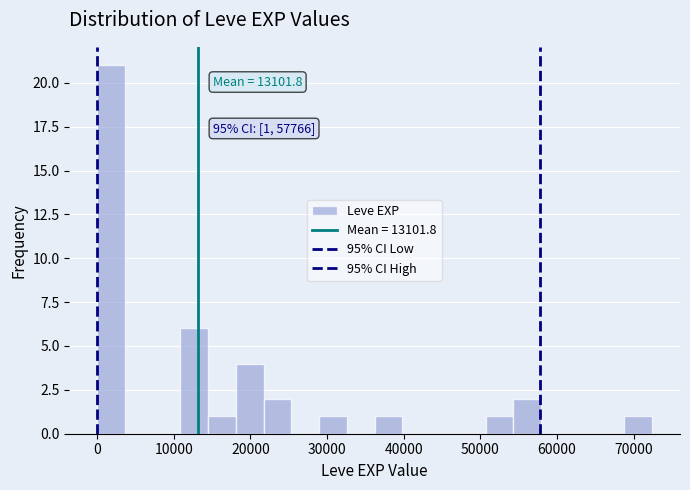

Around what value on the x-axis is the tallest bar? Give the approximate position of its centre, as read against the axis.

2000